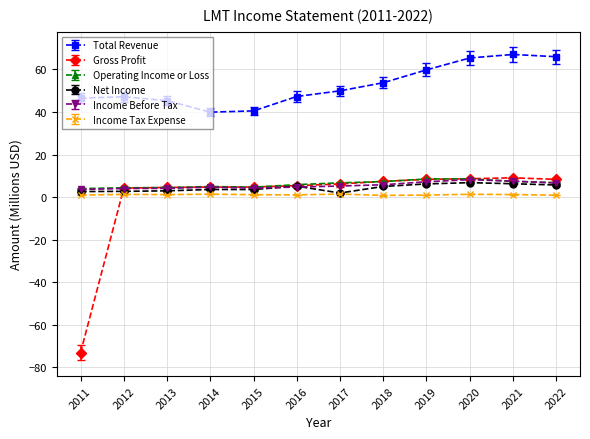

What is the sum of the Income Before Tax values at 2021 and 2017?

12.8